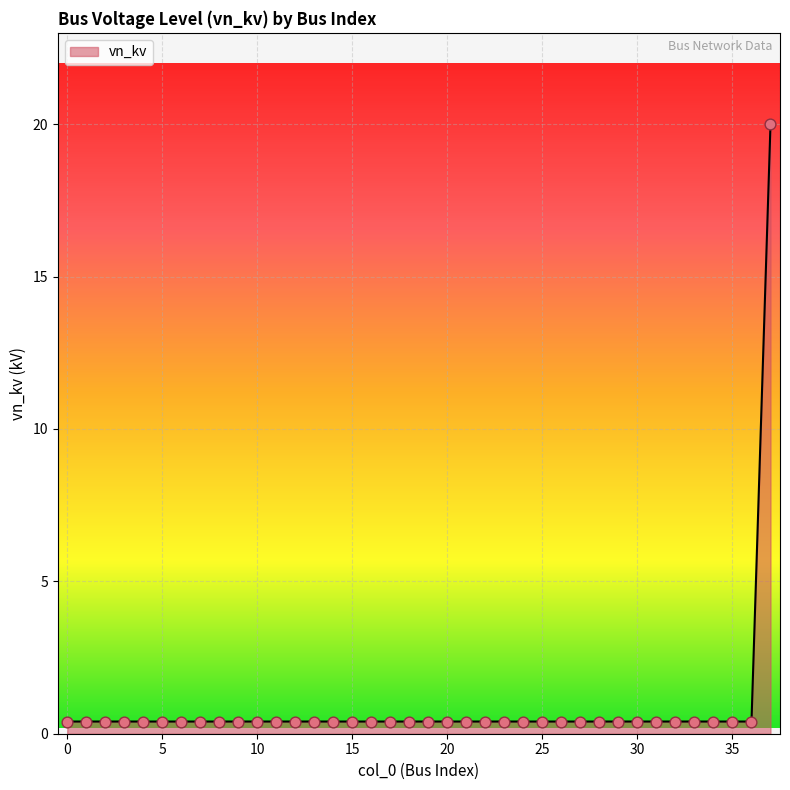

What is the greatest value displayed?

20.0